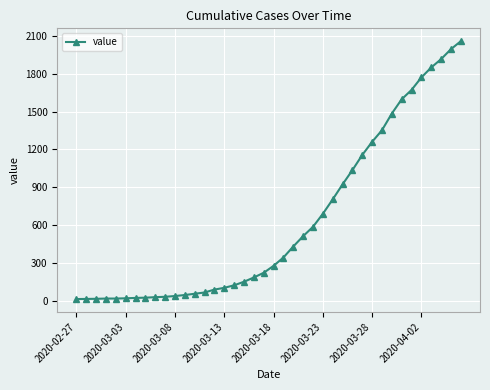

Count the number of categories in the chart.

40